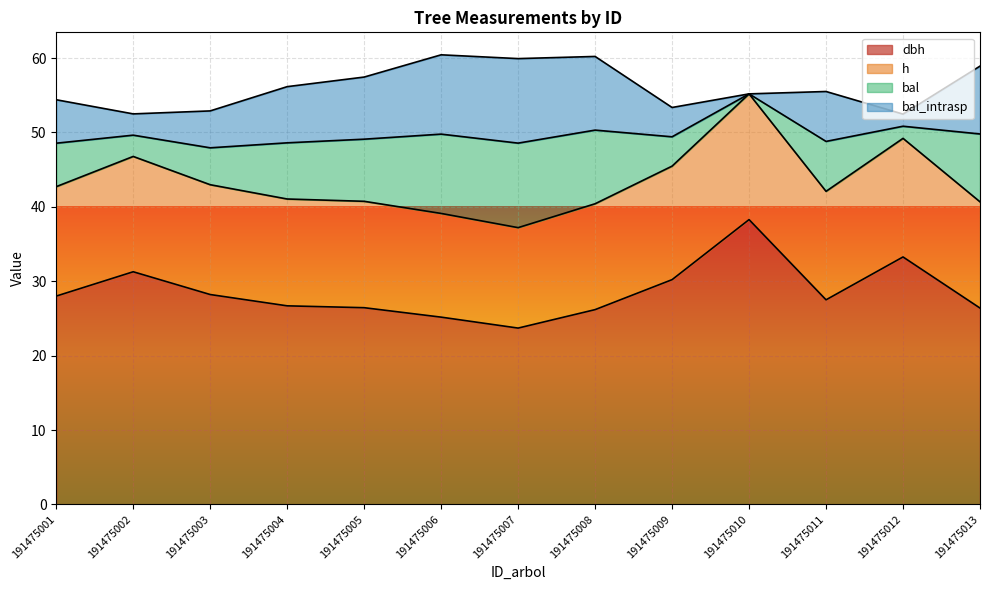

What is the difference between the dbh values at 191475004 and 191475010?

11.6